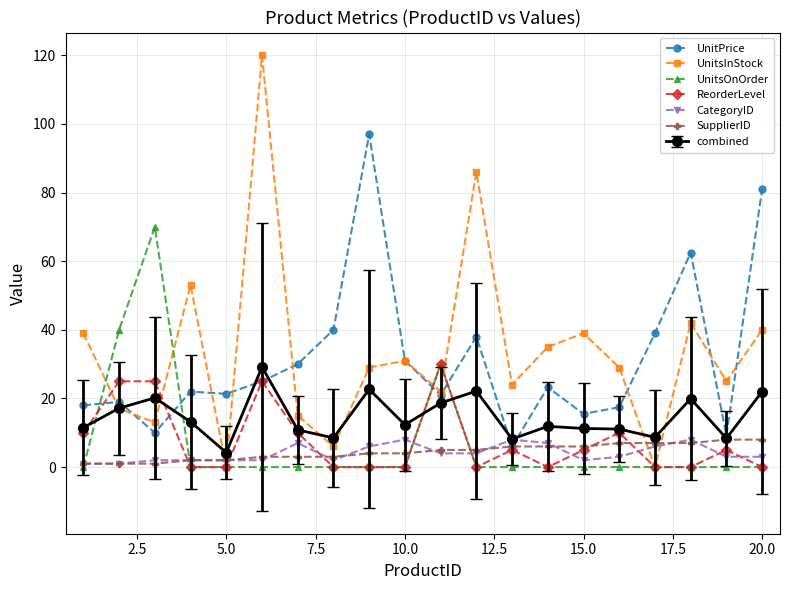

At how many categories does at least one series exceed 27?

17